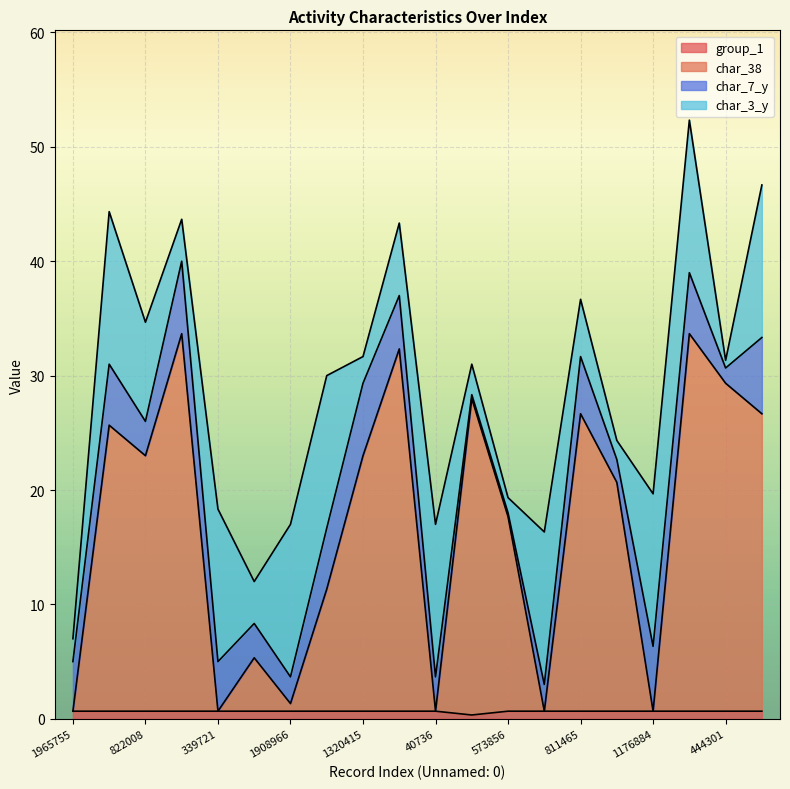

True or false: group_1 and char_38 intersect in this chart.

False